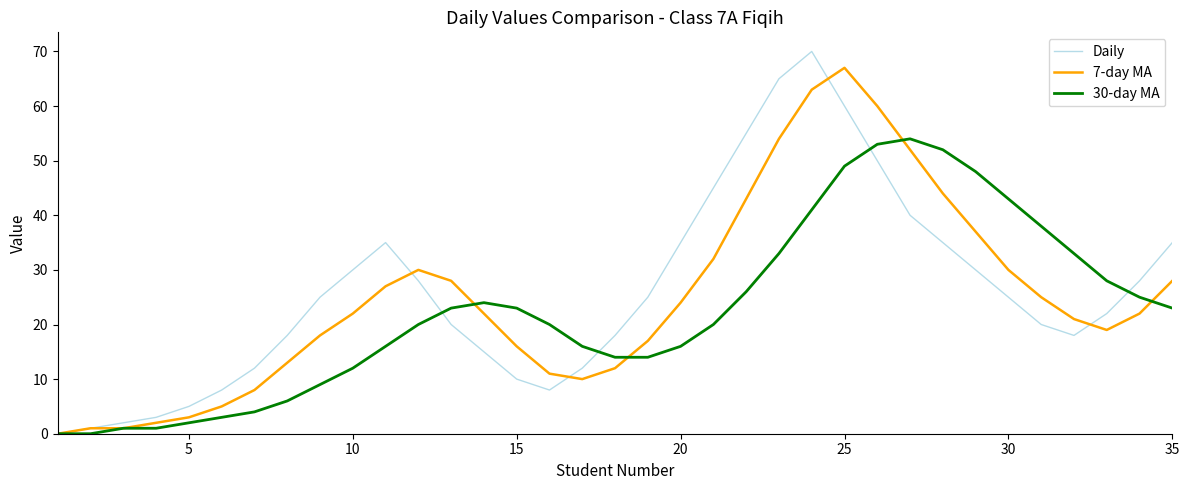

Which series ends up on top after the final intersection of Daily and 7-day MA?

Daily